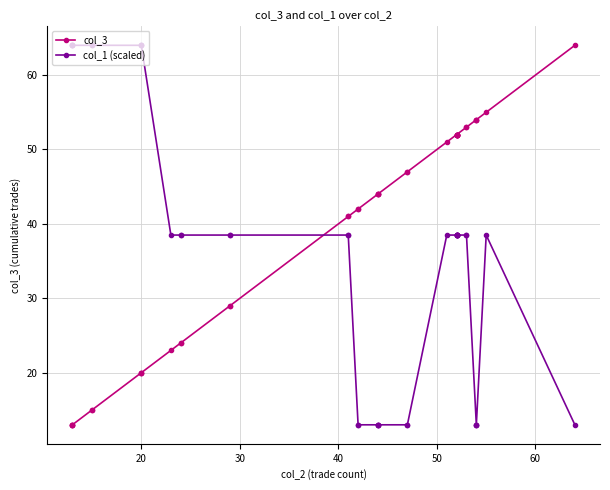

What is the average value of the col_1 (scaled) series?

36.6